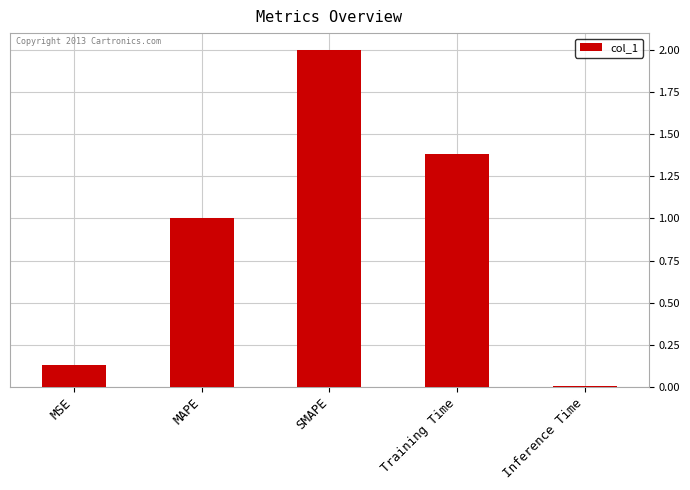

Between SMAPE and Inference Time, which is larger?

SMAPE